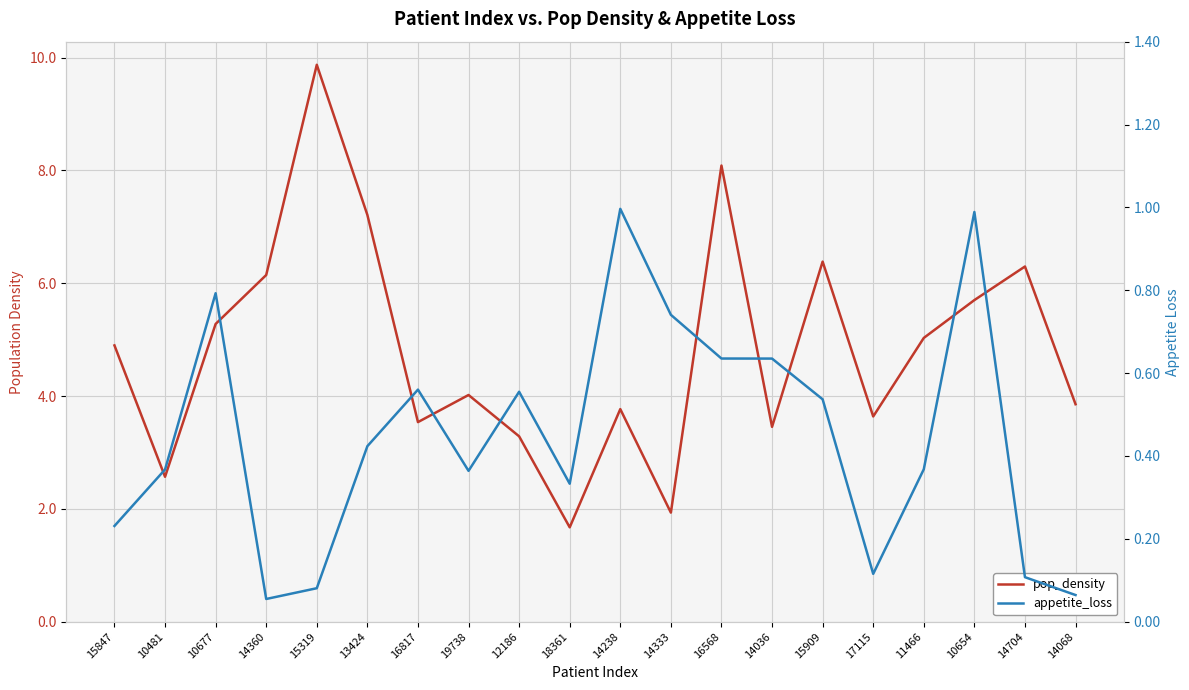

In appetite_loss, how many points are lower than both neighbors (excluding endpoints)?

4